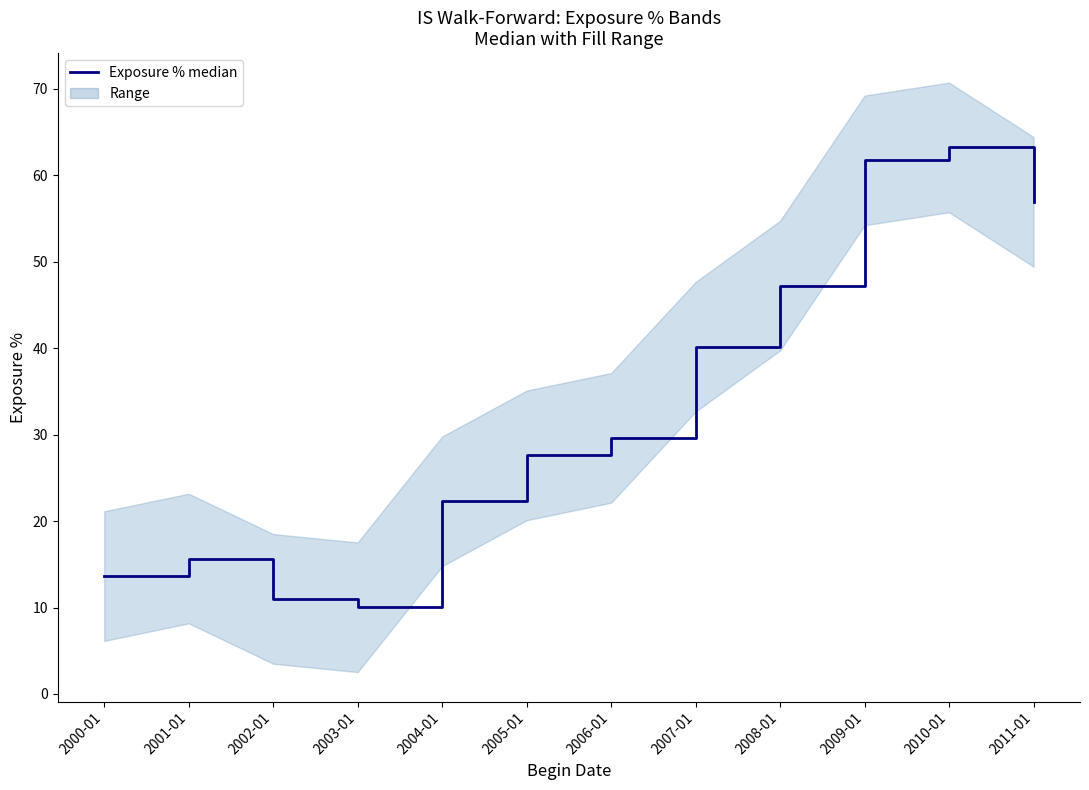

What is the label of the 3rd point from the right?

2009-01